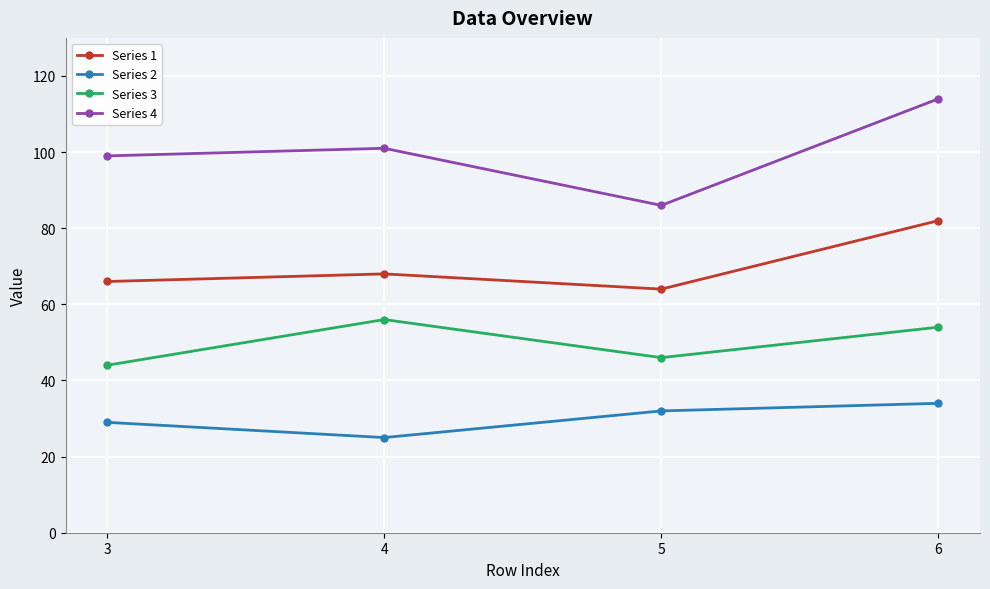

What is the sum of all Series 4 values?

400